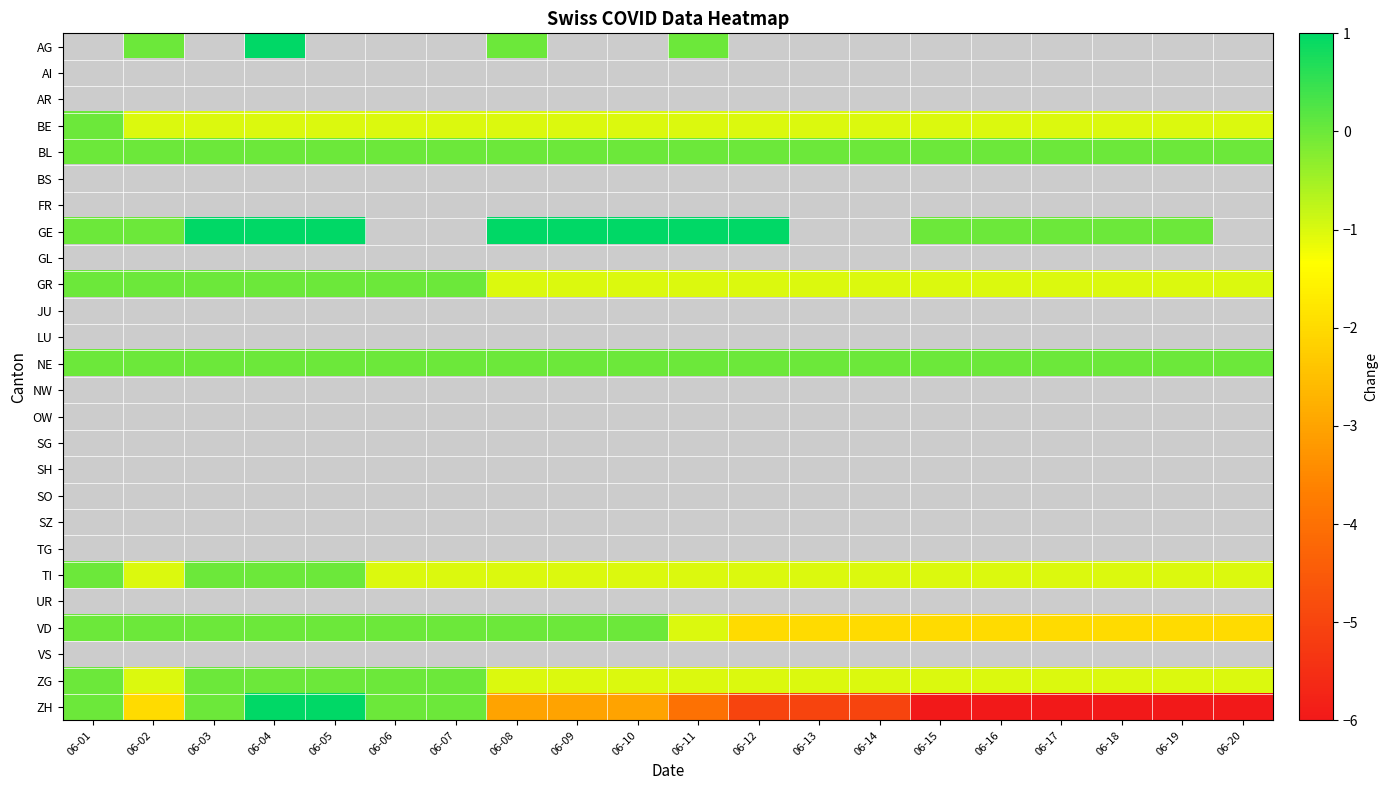

Which series has the widest spread of values?

ZH